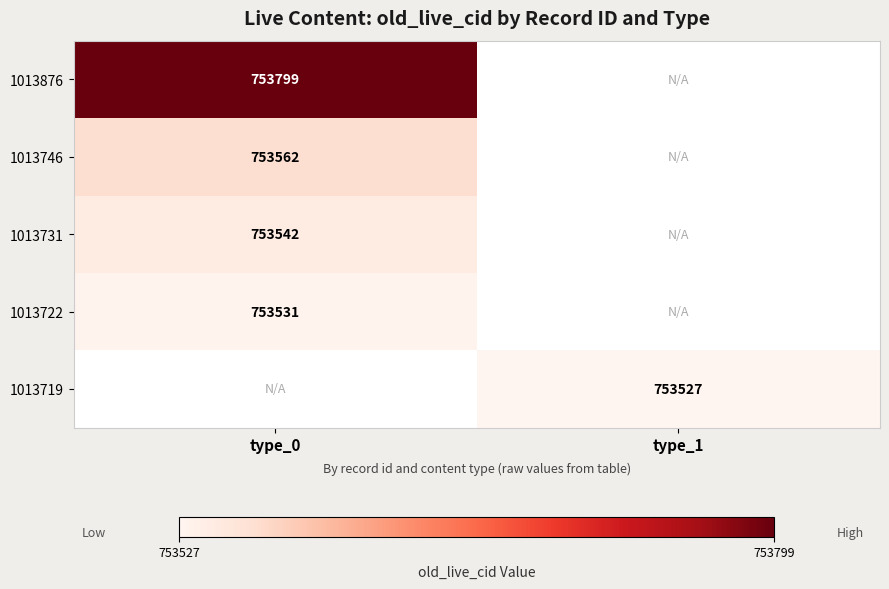

Is the value of 1013731 at type_0 greater than the value of 1013746 at type_0?

No